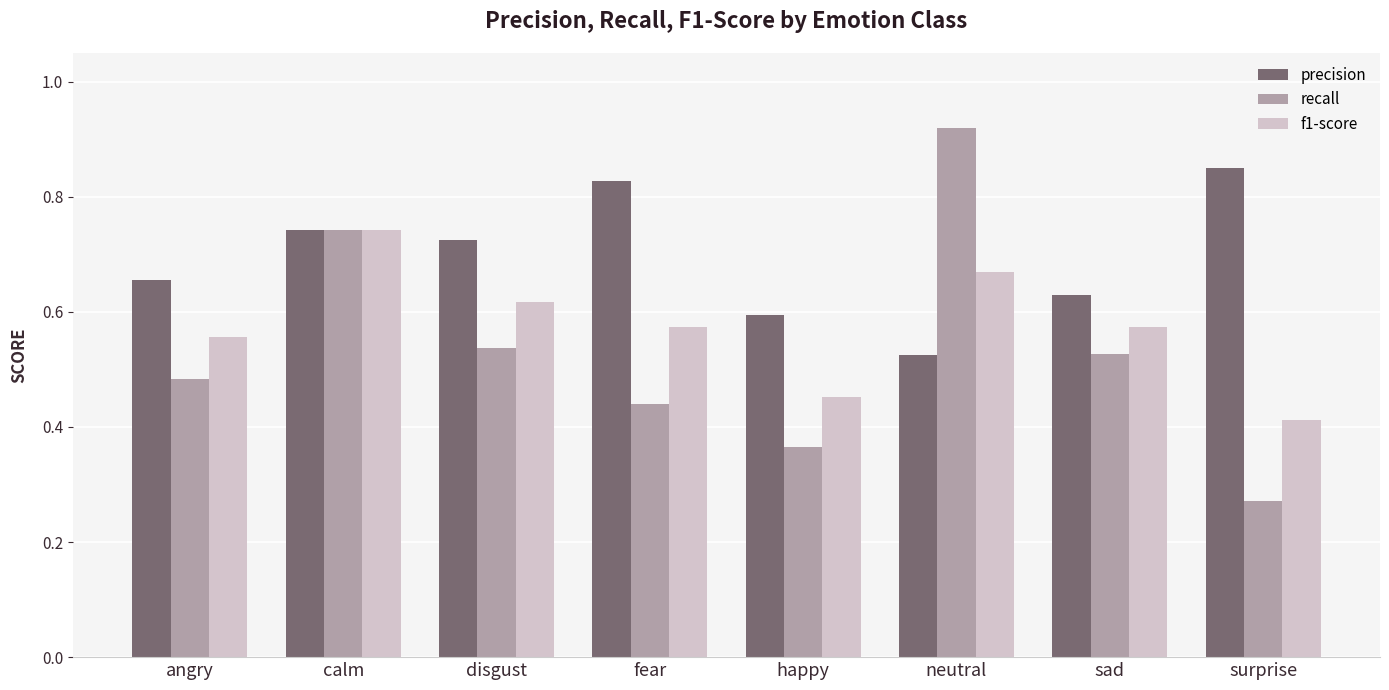

At which label is recall closest to 0?

surprise